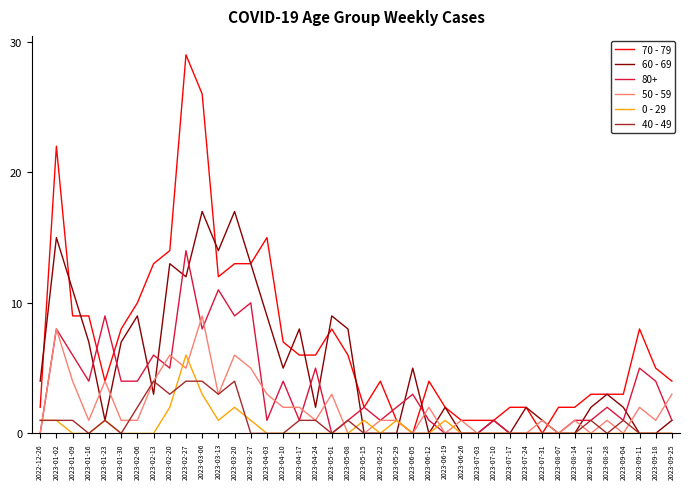

Does the chart display data point markers on the line(s)?

No